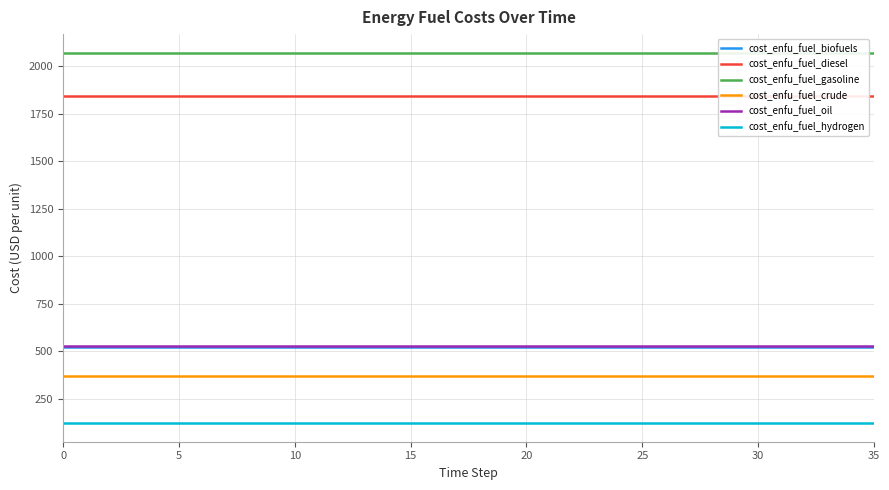

Reading left to right, transcribe all the data shown in this chart.

cost_enfu_fuel_biofuels: 521.1	521.1	521.1	521.1	521.1	521.1	521.1	521.1	521.1	521.1	521.1	521.1	521.1	521.1	521.1	521.1	521.1	521.1	521.1	521.1	521.1	521.1	521.1	521.1	521.1	521.1	521.1	521.1	521.1	521.1	521.1	521.1	521.1	521.1	521.1	521.1
cost_enfu_fuel_diesel: 1840.4	1840.4	1840.4	1840.4	1840.4	1840.4	1840.4	1840.4	1840.4	1840.4	1840.4	1840.4	1840.4	1840.4	1840.4	1840.4	1840.4	1840.4	1840.4	1840.4	1840.4	1840.4	1840.4	1840.4	1840.4	1840.4	1840.4	1840.4	1840.4	1840.4	1840.4	1840.4	1840.4	1840.4	1840.4	1840.4
cost_enfu_fuel_gasoline: 2070.2	2070.2	2070.2	2070.2	2070.2	2070.2	2070.2	2070.2	2070.2	2070.2	2070.2	2070.2	2070.2	2070.2	2070.2	2070.2	2070.2	2070.2	2070.2	2070.2	2070.2	2070.2	2070.2	2070.2	2070.2	2070.2	2070.2	2070.2	2070.2	2070.2	2070.2	2070.2	2070.2	2070.2	2070.2	2070.2
cost_enfu_fuel_crude: 367.4	367.4	367.4	367.4	367.4	367.4	367.4	367.4	367.4	367.4	367.4	367.4	367.4	367.4	367.4	367.4	367.4	367.4	367.4	367.4	367.4	367.4	367.4	367.4	367.4	367.4	367.4	367.4	367.4	367.4	367.4	367.4	367.4	367.4	367.4	367.4
cost_enfu_fuel_oil: 524.8	524.8	524.8	524.8	524.8	524.8	524.8	524.8	524.8	524.8	524.8	524.8	524.8	524.8	524.8	524.8	524.8	524.8	524.8	524.8	524.8	524.8	524.8	524.8	524.8	524.8	524.8	524.8	524.8	524.8	524.8	524.8	524.8	524.8	524.8	524.8
cost_enfu_fuel_hydrogen: 120.9	120.9	120.9	120.9	120.9	120.9	120.9	120.9	120.9	120.9	120.9	120.9	120.9	120.9	120.9	120.9	120.9	120.9	120.9	120.9	120.9	120.9	120.9	120.9	120.9	120.9	120.9	120.9	120.9	120.9	120.9	120.9	120.9	120.9	120.9	120.9